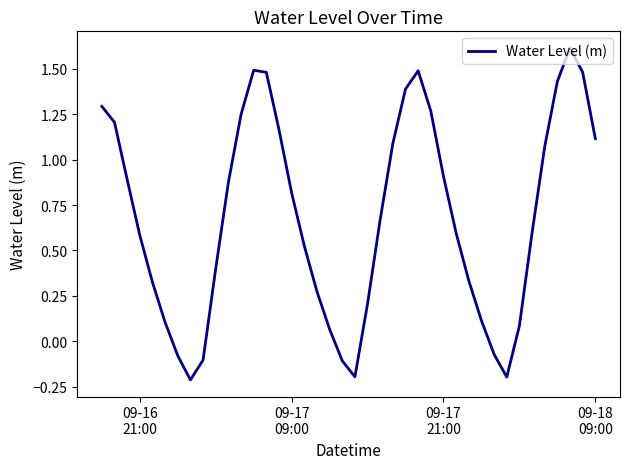

What is the maximum value shown in the chart?

1.6